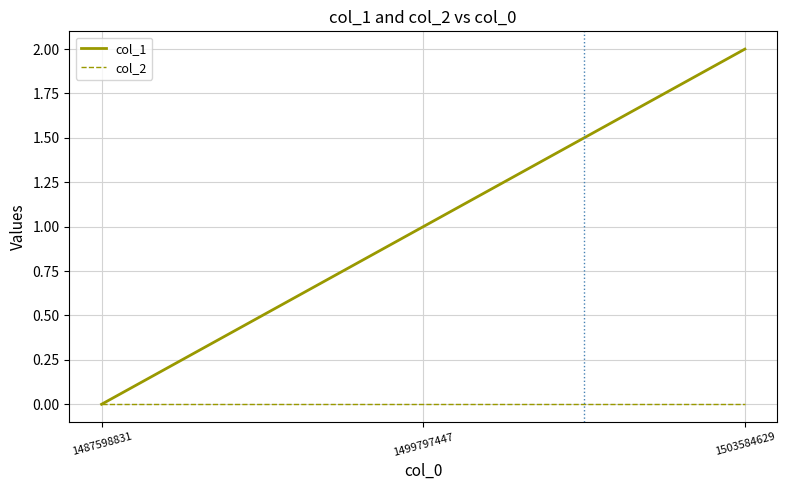

True or false: col_1 has a value of 3 at 1503584629.

False